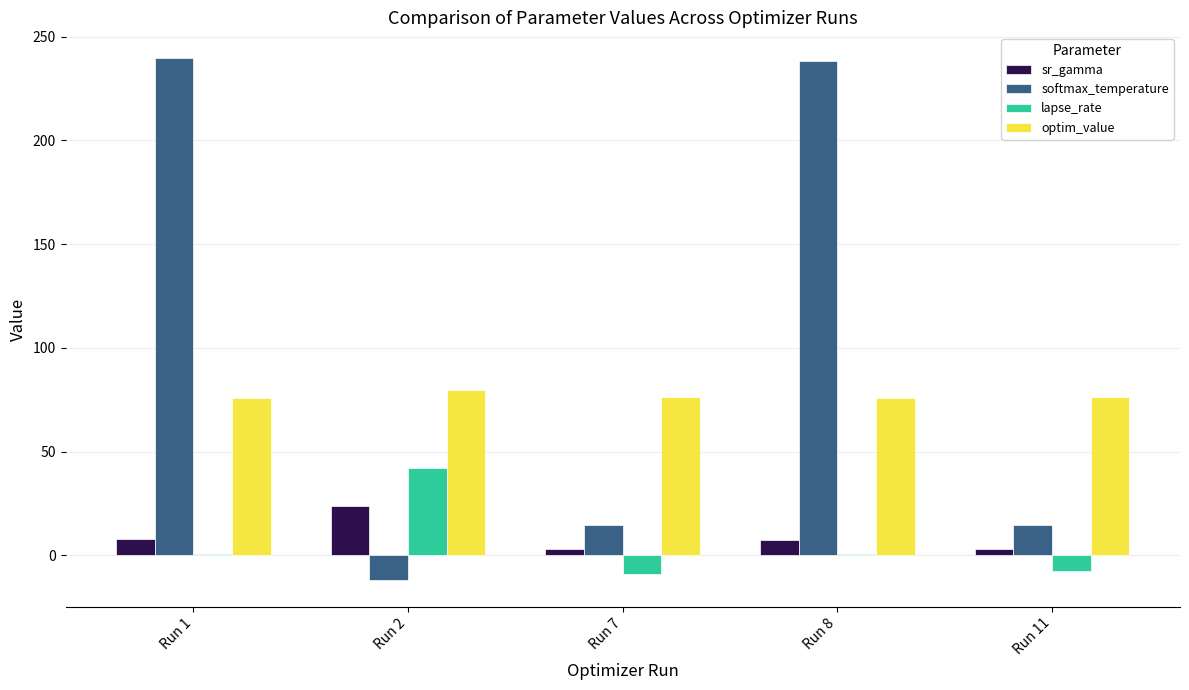

Which series changed the most between Run 2 and Run 8?

softmax_temperature